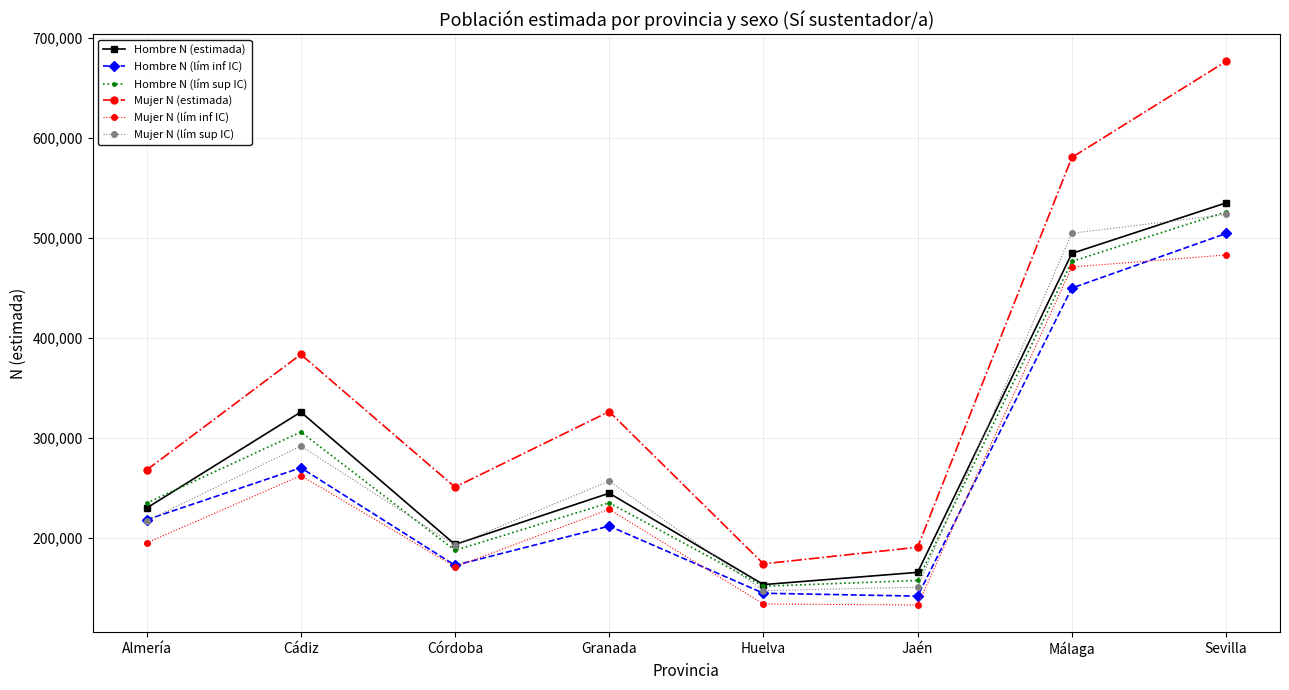

Which series changed the most between Córdoba and Huelva?

Mujer N (estimada)